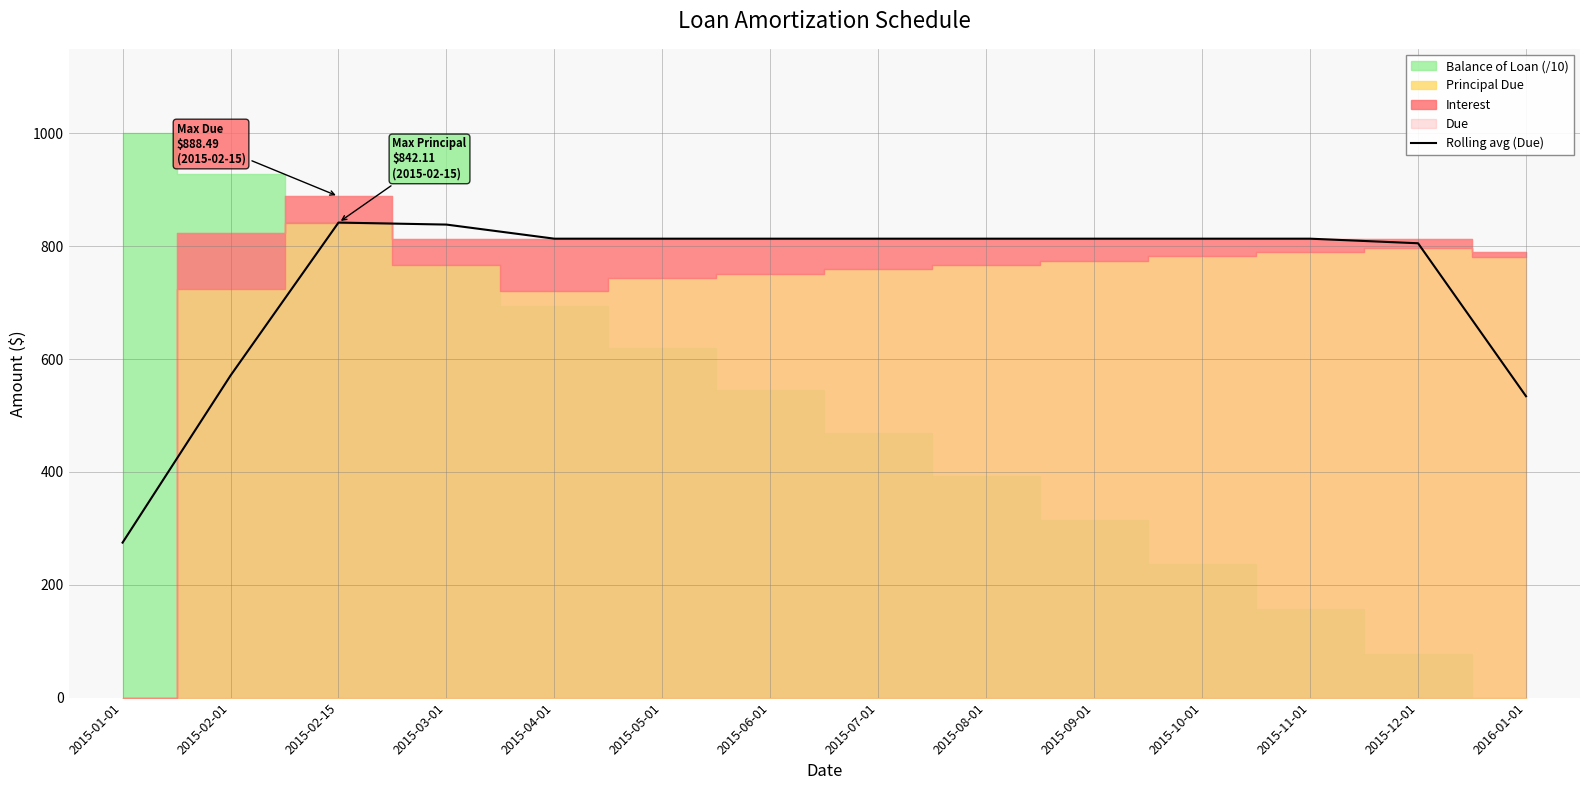

Reading left to right, list all the values displayed in this chart.

274.7	570.9	842.0	838.5	813.5	813.5	813.5	813.5	813.5	813.5	813.5	813.5	805.4	534.2